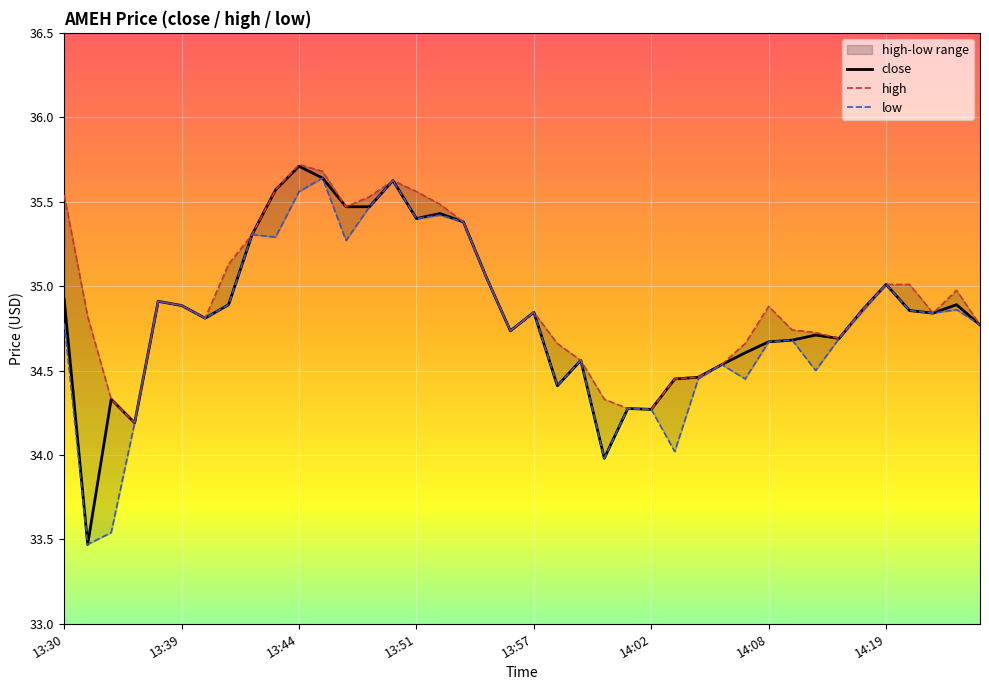

Reading right to left, list all the values displayed in this chart.

close: 14:27=34.8	14:25=34.9	14:21=34.8	14:20=34.9	14:19=35.0	14:15=34.9	14:14=34.7	14:11=34.7	14:10=34.7	14:08=34.7	14:07=34.6	14:05=34.5	14:04=34.5	14:03=34.5	14:02=34.3	14:01=34.3	14:00=34.0	13:59=34.6	13:58=34.4	13:57=34.8	13:56=34.7	13:55=35.0	13:53=35.4	13:52=35.4	13:51=35.4	13:49=35.6	13:48=35.5	13:46=35.5	13:45=35.6	13:44=35.7	13:43=35.6	13:42=35.3	13:41=34.9	13:40=34.8	13:39=34.9	13:37=34.9	13:33=34.2	13:32=34.3	13:31=33.5	13:30=34.9
high: 14:27=34.8	14:25=35.0	14:21=34.8	14:20=35.0	14:19=35.0	14:15=34.9	14:14=34.7	14:11=34.7	14:10=34.7	14:08=34.9	14:07=34.7	14:05=34.5	14:04=34.5	14:03=34.5	14:02=34.3	14:01=34.3	14:00=34.3	13:59=34.6	13:58=34.7	13:57=34.8	13:56=34.7	13:55=35.0	13:53=35.4	13:52=35.5	13:51=35.6	13:49=35.6	13:48=35.5	13:46=35.5	13:45=35.7	13:44=35.7	13:43=35.6	13:42=35.3	13:41=35.1	13:40=34.8	13:39=34.9	13:37=34.9	13:33=34.2	13:32=34.3	13:31=34.8	13:30=35.5
low: 14:27=34.8	14:25=34.9	14:21=34.8	14:20=34.9	14:19=35.0	14:15=34.9	14:14=34.7	14:11=34.5	14:10=34.7	14:08=34.7	14:07=34.5	14:05=34.5	14:04=34.5	14:03=34.0	14:02=34.3	14:01=34.3	14:00=34.0	13:59=34.6	13:58=34.4	13:57=34.8	13:56=34.7	13:55=35.0	13:53=35.4	13:52=35.4	13:51=35.4	13:49=35.6	13:48=35.5	13:46=35.3	13:45=35.6	13:44=35.6	13:43=35.3	13:42=35.3	13:41=34.9	13:40=34.8	13:39=34.9	13:37=34.9	13:33=34.2	13:32=33.5	13:31=33.5	13:30=34.8